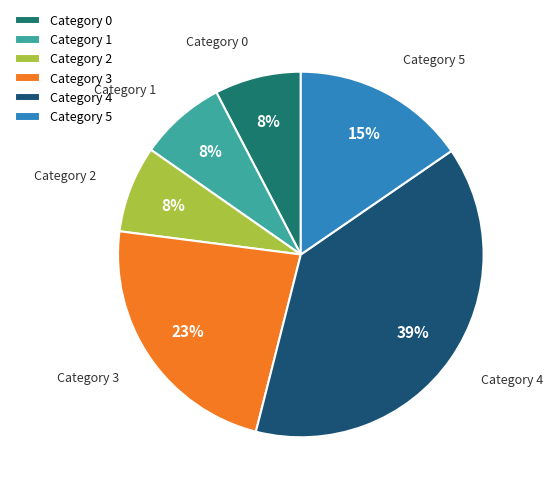

To the nearest percent, what portion does Category 1 represent?

8%